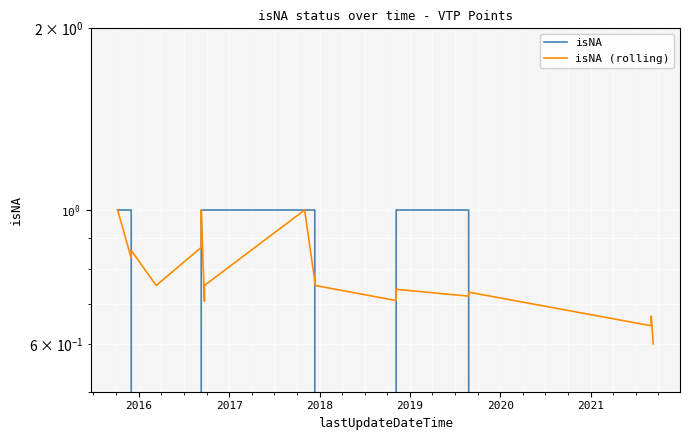

What is the value of the isNA point at the 22nd from the left?

1.0